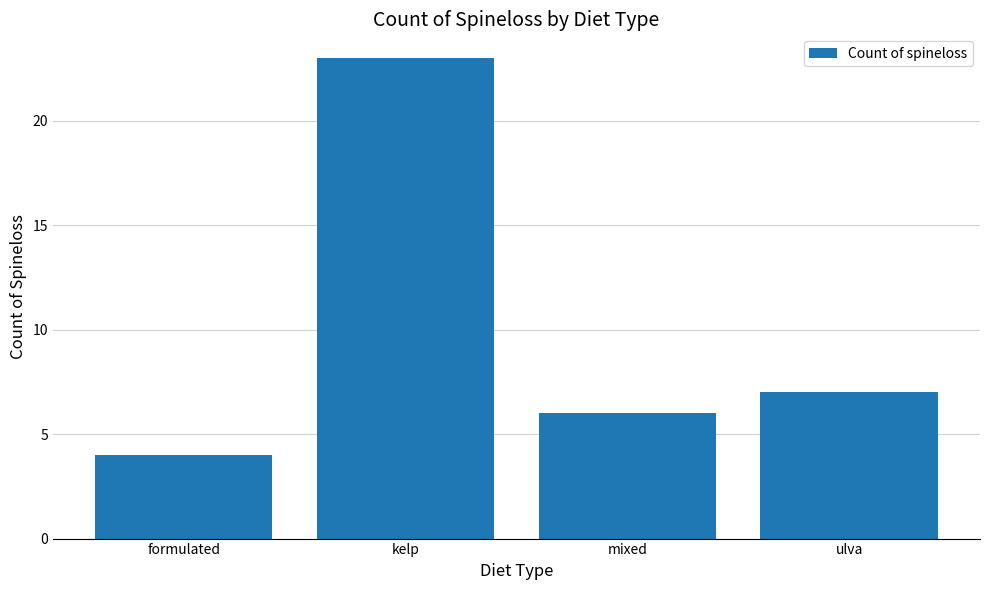

What is the label of the 3rd bar from the left?

mixed